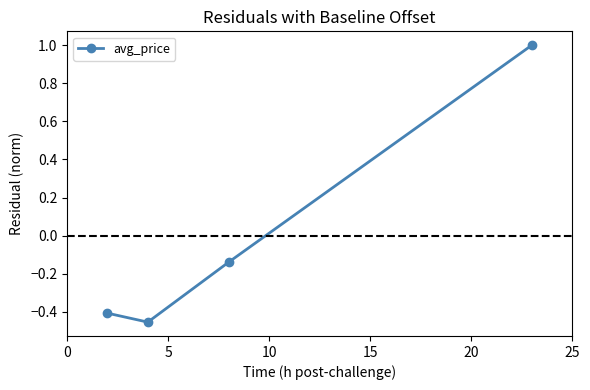

What is the maximum value shown in the chart?

1.0